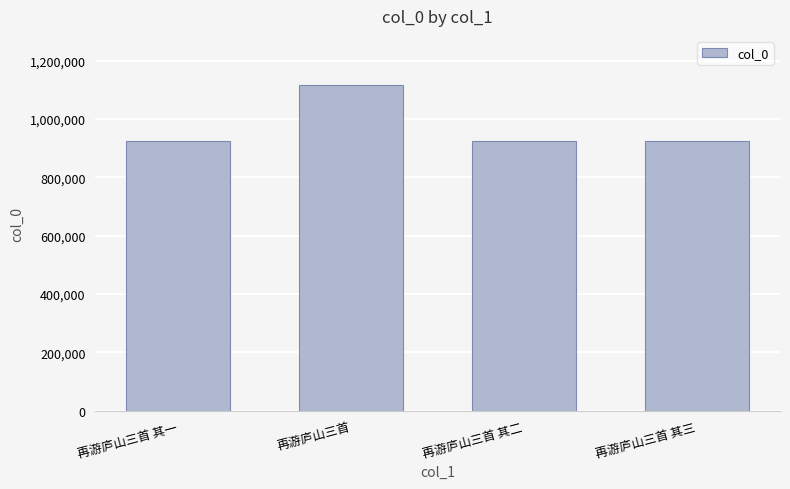

What is the smallest value displayed?

923772